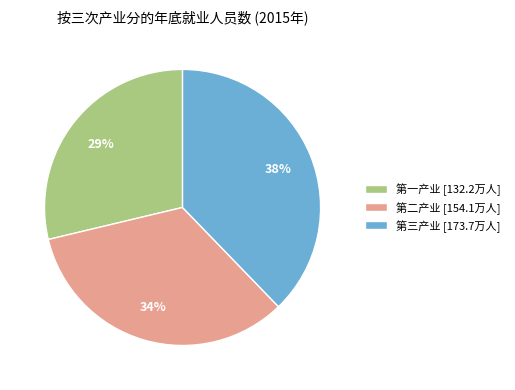

How many segments does this pie chart have?

3